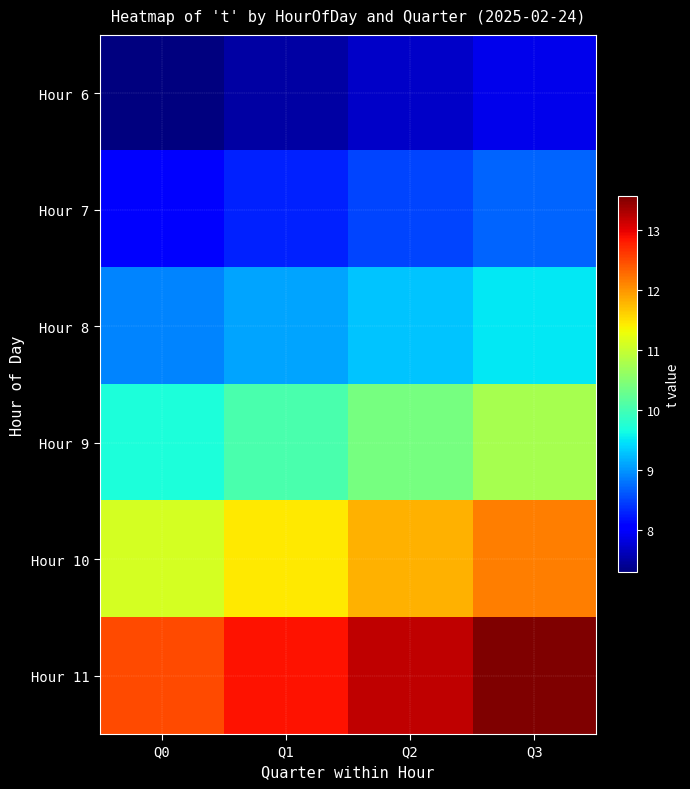

At how many categories does at least one series exceed 12?

4